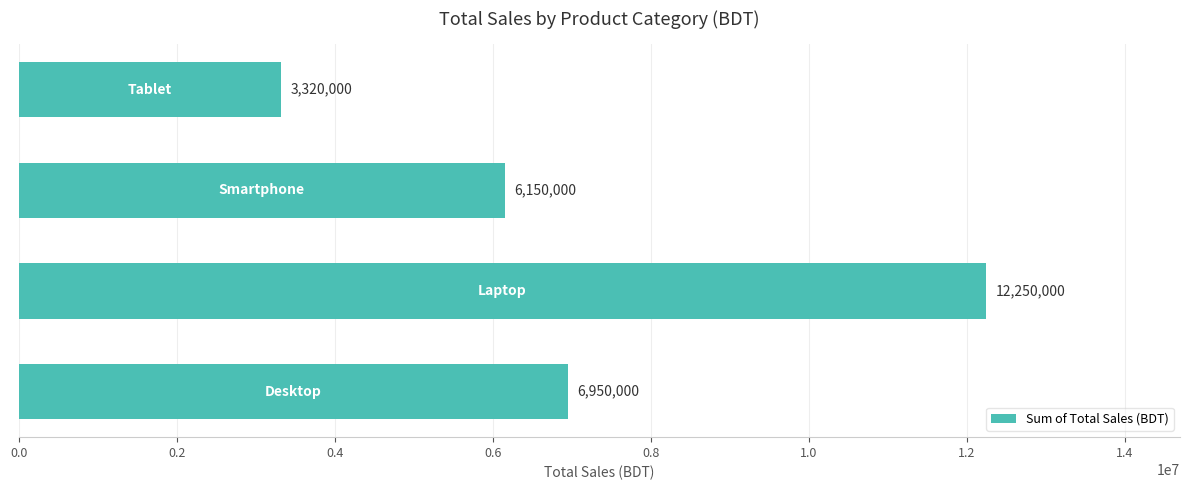

What is the sum of all values?

28670000